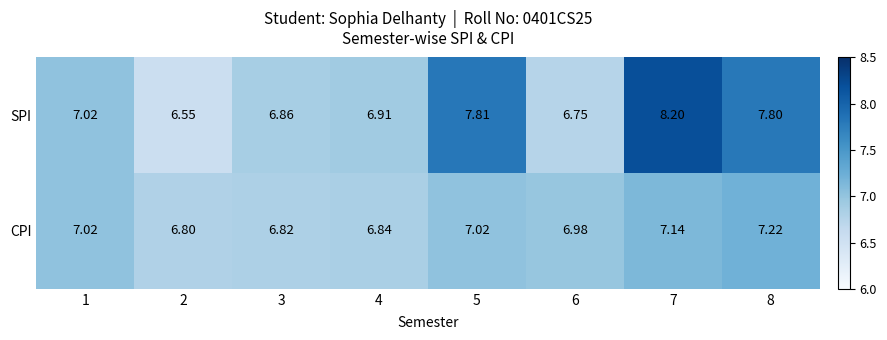

List the series in order of their overall mean, highest first.

SPI, CPI